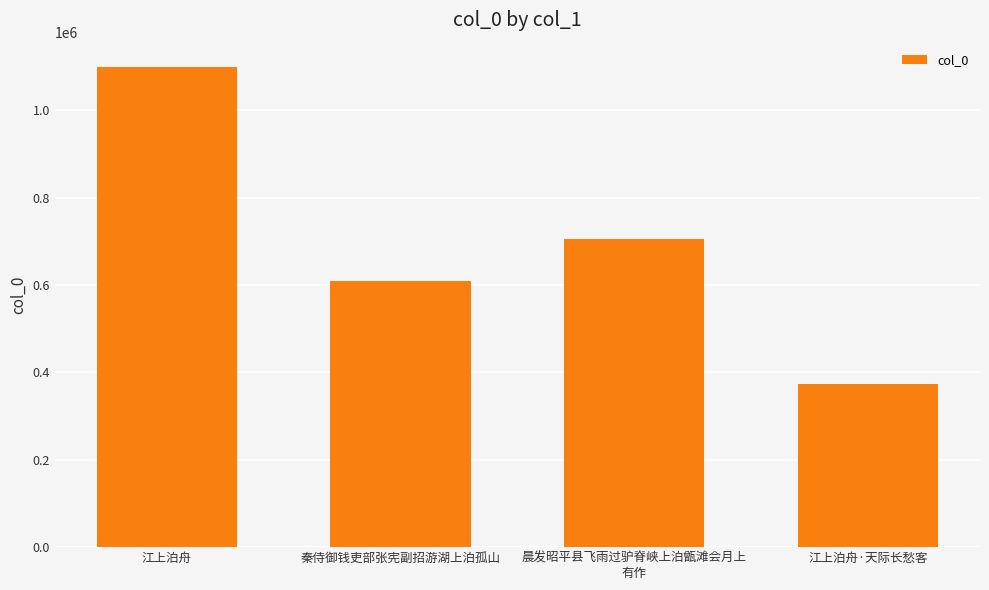

True or false: the data shows 126426 at 江上泊舟·天际长愁客.

False